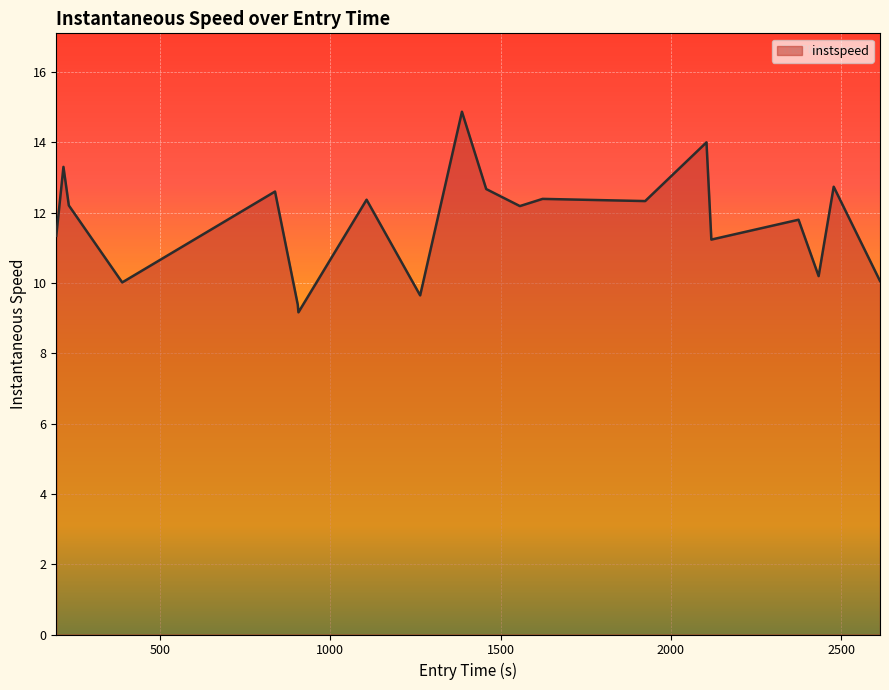

What is the smallest value displayed?

9.2